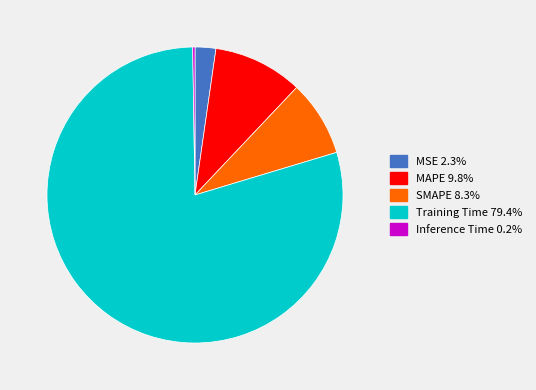

Which category has the biggest portion of the pie?

Training Time